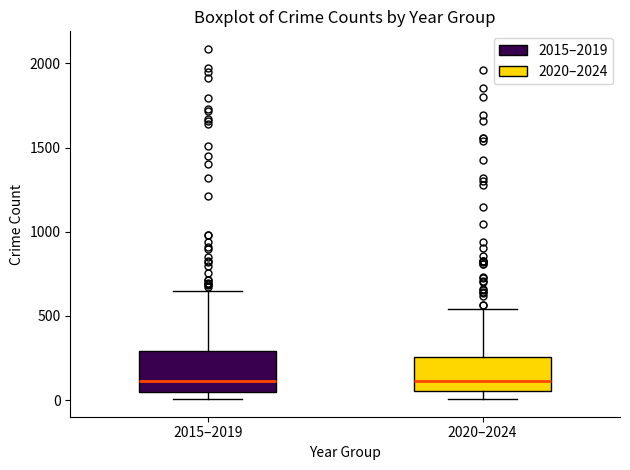

Where is the upper edge of the box for 2015–2019 on the y-axis? The values are not printed on the chart, so give them approximately, as read against the axis.

300